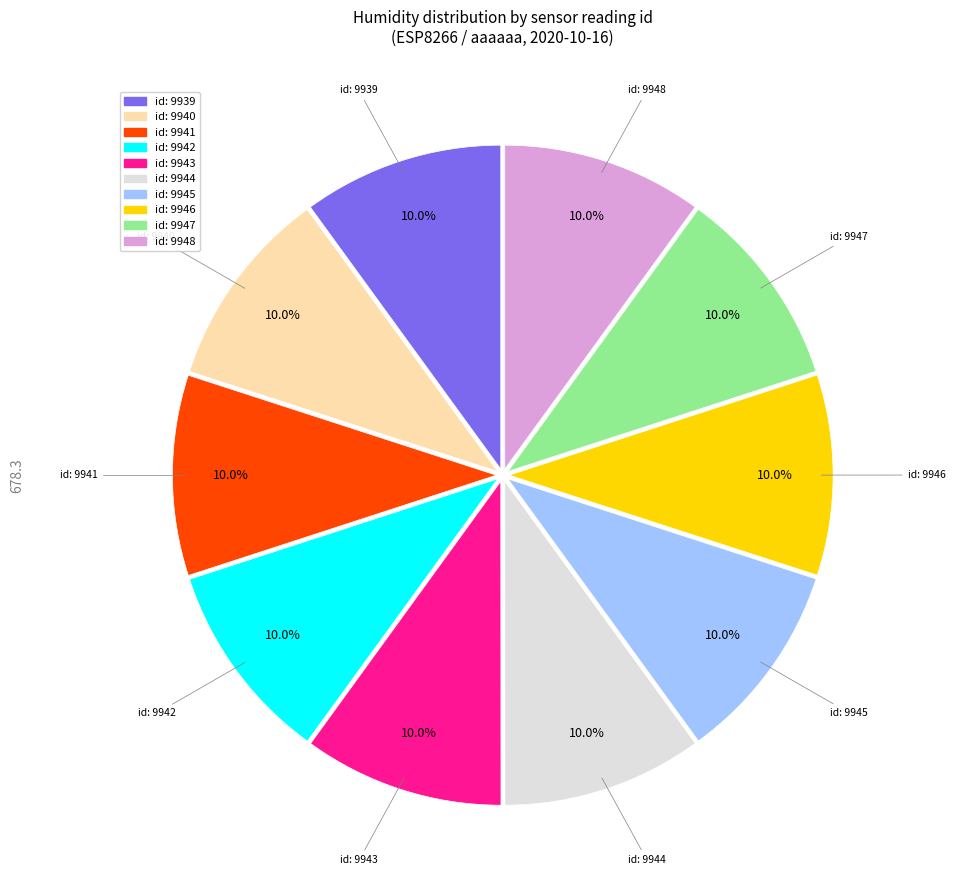

Does any single category account for the majority?

No